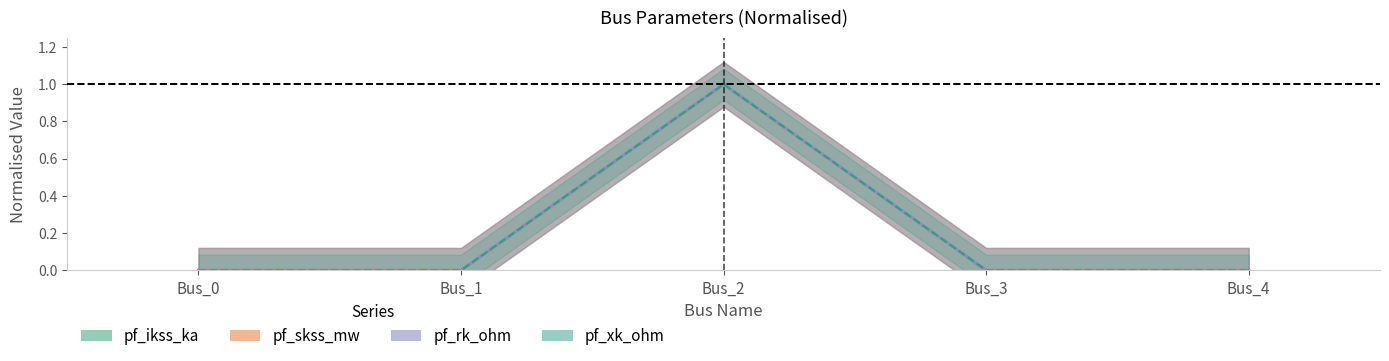

Rank the categories by pf_ikss_ka value from lowest to highest.

Bus_0, Bus_1, Bus_3, Bus_4, Bus_2